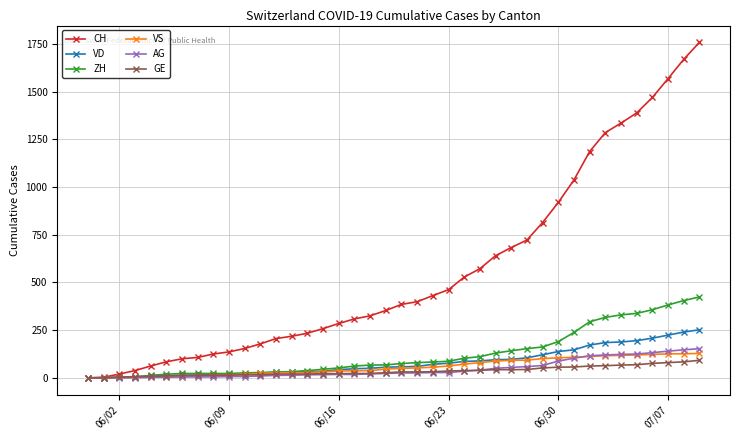

At how many categories does at least one series exceed 1497?

3